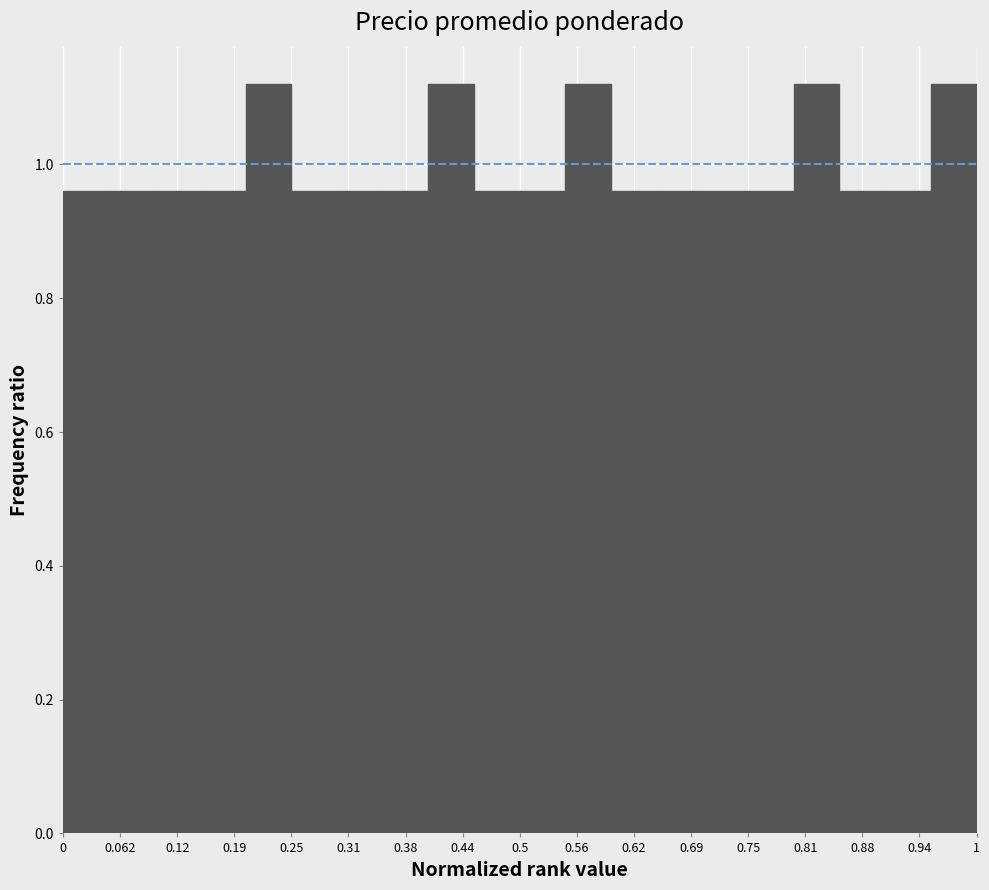

Reading left to right, transcribe this chart: for each bar, give the range it covers on the x-axis and its height. The values are not printed on the chart, so give them approximately, as read against the axis.

0.00 to 0.05: 0.96
0.05 to 0.10: 0.96
0.10 to 0.15: 0.96
0.15 to 0.20: 0.96
0.20 to 0.25: 1.12
0.25 to 0.30: 0.96
0.30 to 0.35: 0.96
0.35 to 0.40: 0.96
0.40 to 0.45: 1.12
0.45 to 0.50: 0.96
0.50 to 0.55: 0.96
0.55 to 0.60: 1.12
0.60 to 0.65: 0.96
0.65 to 0.70: 0.96
0.70 to 0.75: 0.96
0.75 to 0.80: 0.96
0.80 to 0.85: 1.12
0.85 to 0.90: 0.96
0.90 to 0.95: 0.96
0.95 to 1.00: 1.12